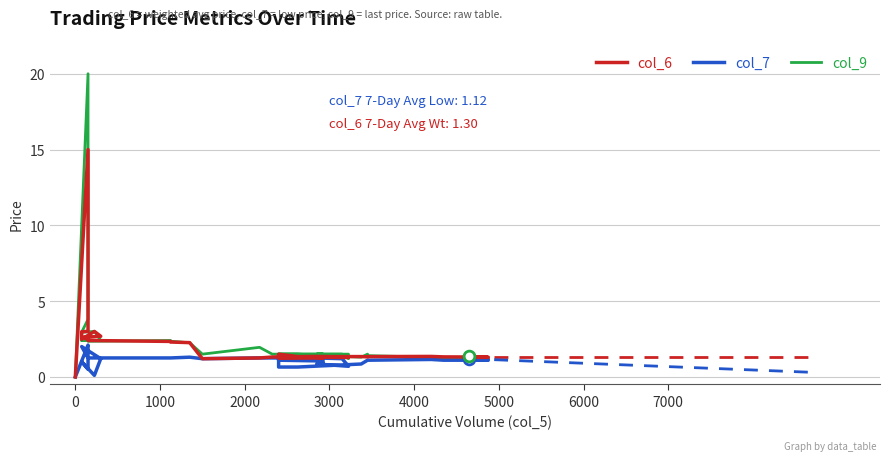

At how many categories does at least one series exceed 17?

1